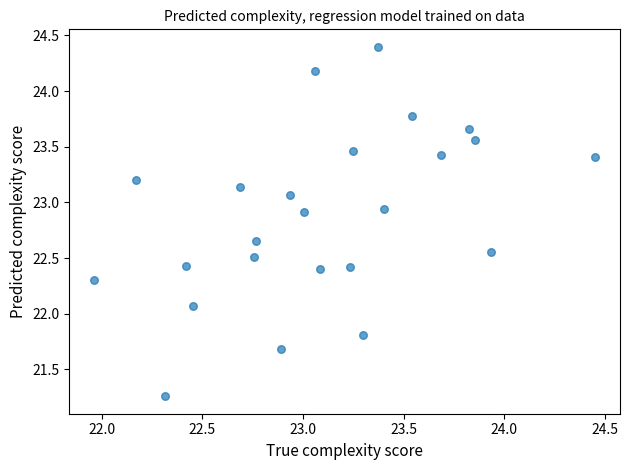

What Y value in the scatter plot is closest to 22?

22.1